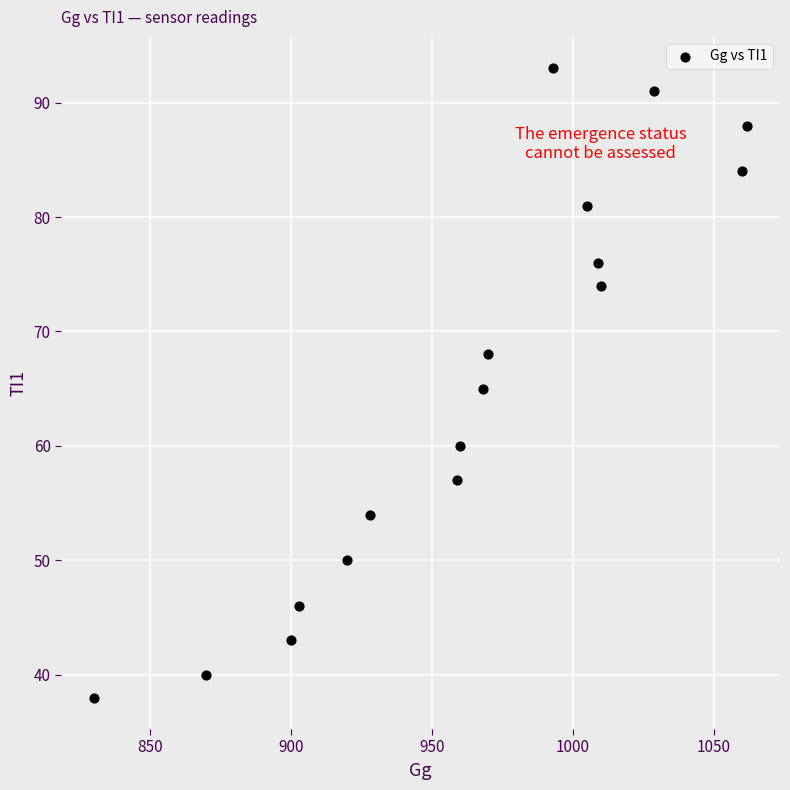

What is the range of Y values (max minus min)?

55